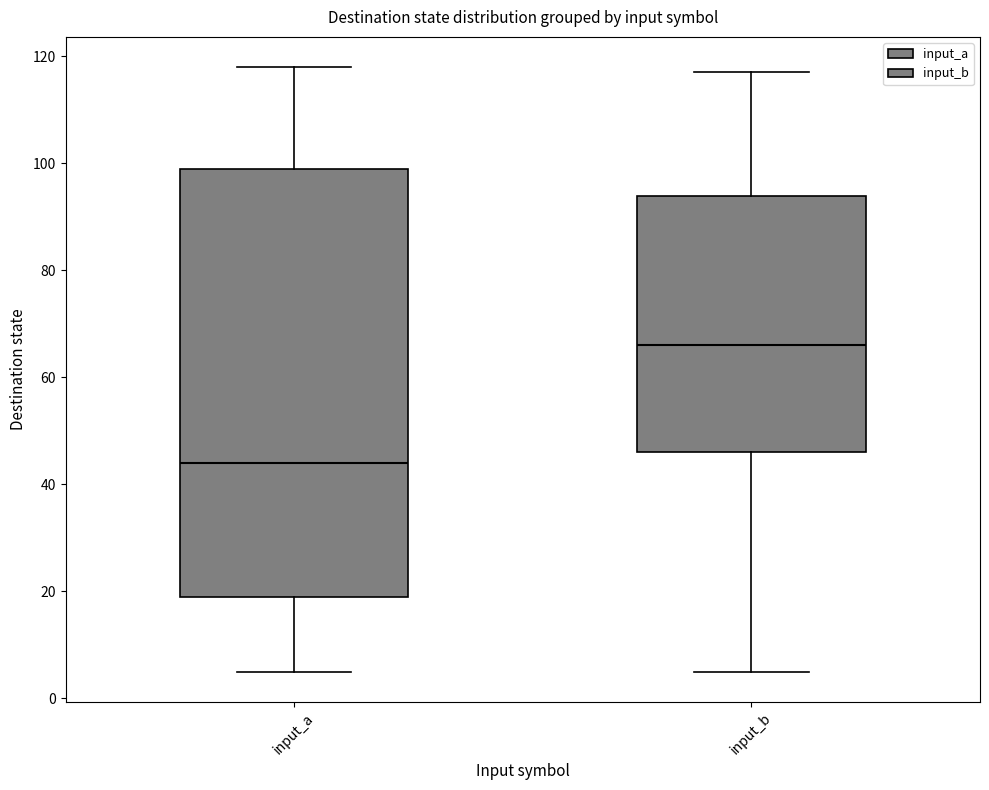

Where does the median line of the box for input_b sit on the y-axis? The values are not printed on the chart, so give them approximately, as read against the axis.

66